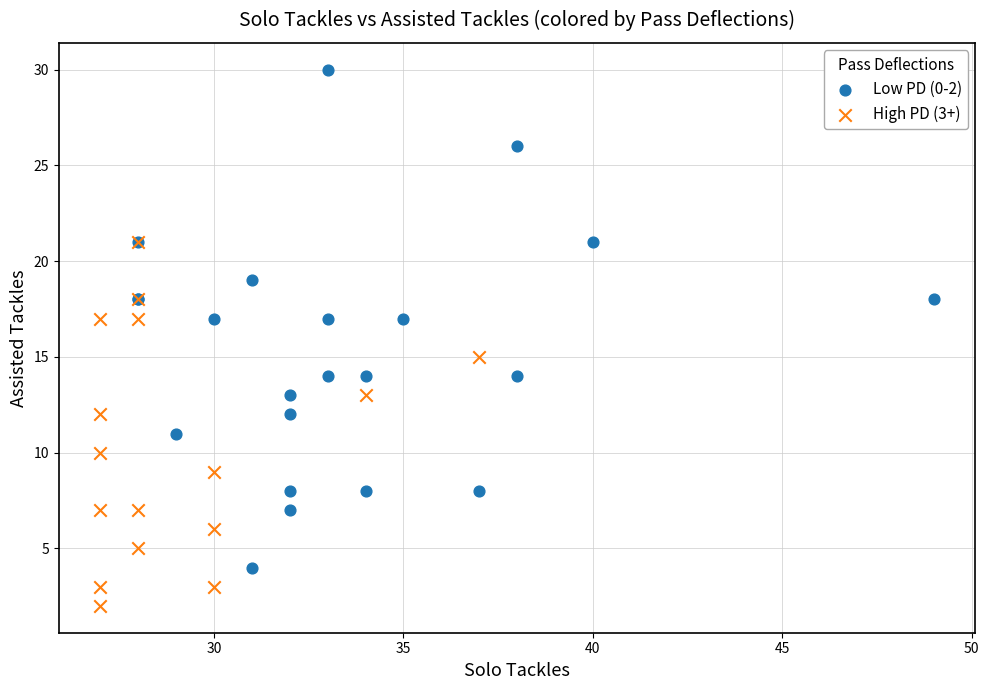

Which series has the largest Y range (max minus min)?

Low PD (0-2)